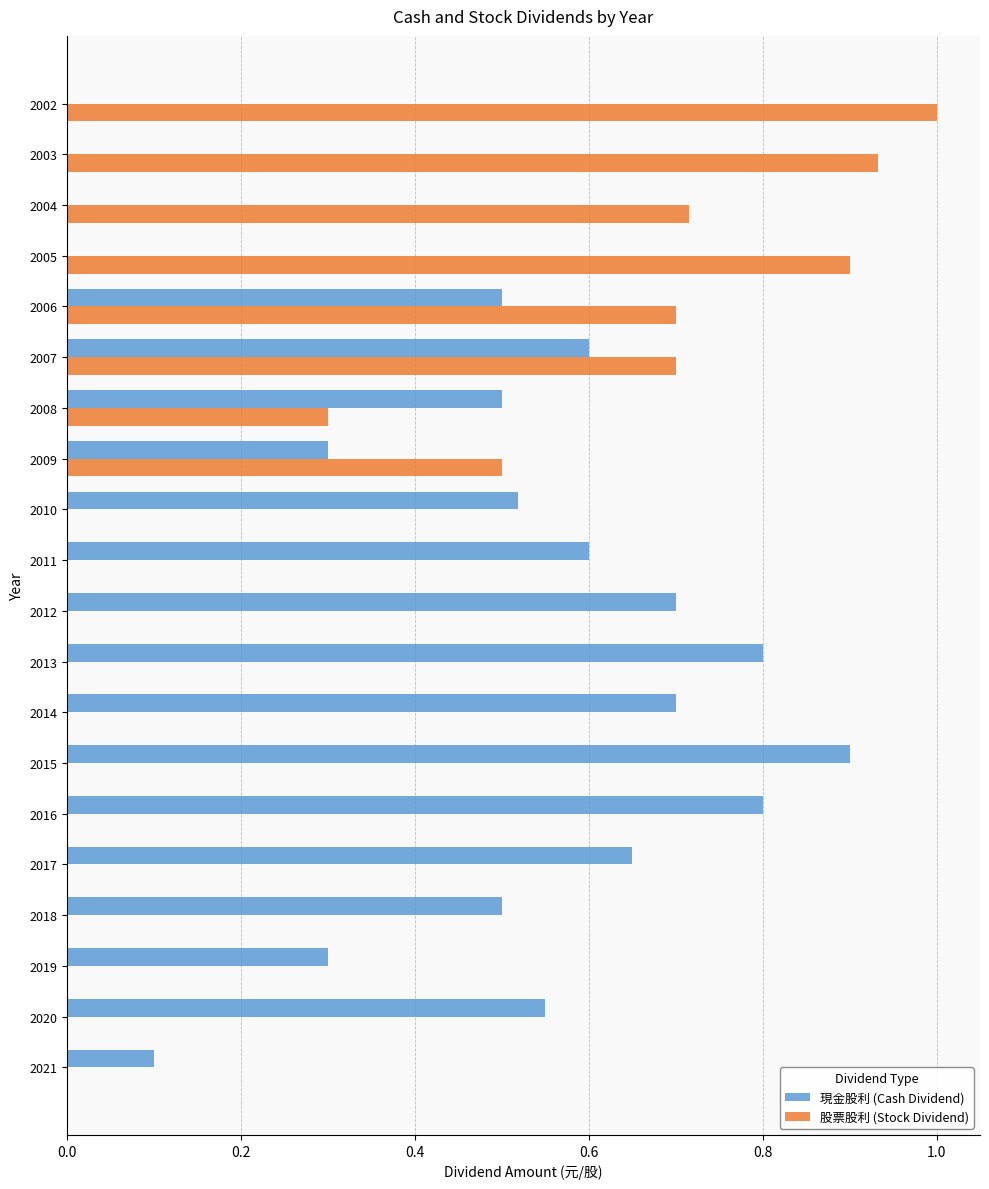

Which label corresponds to the largest value in the chart?

2002